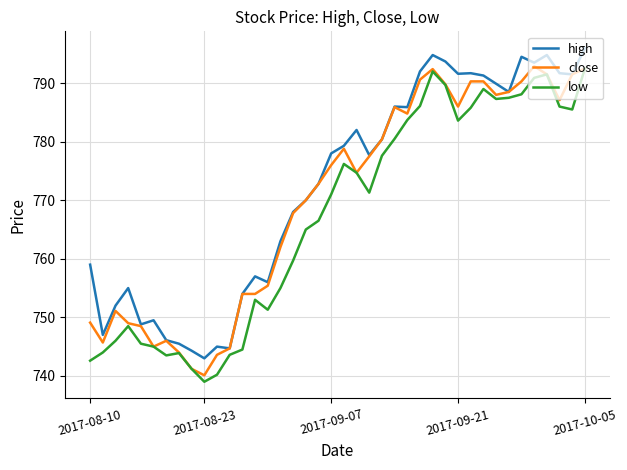

What is the smallest value displayed?

739.0